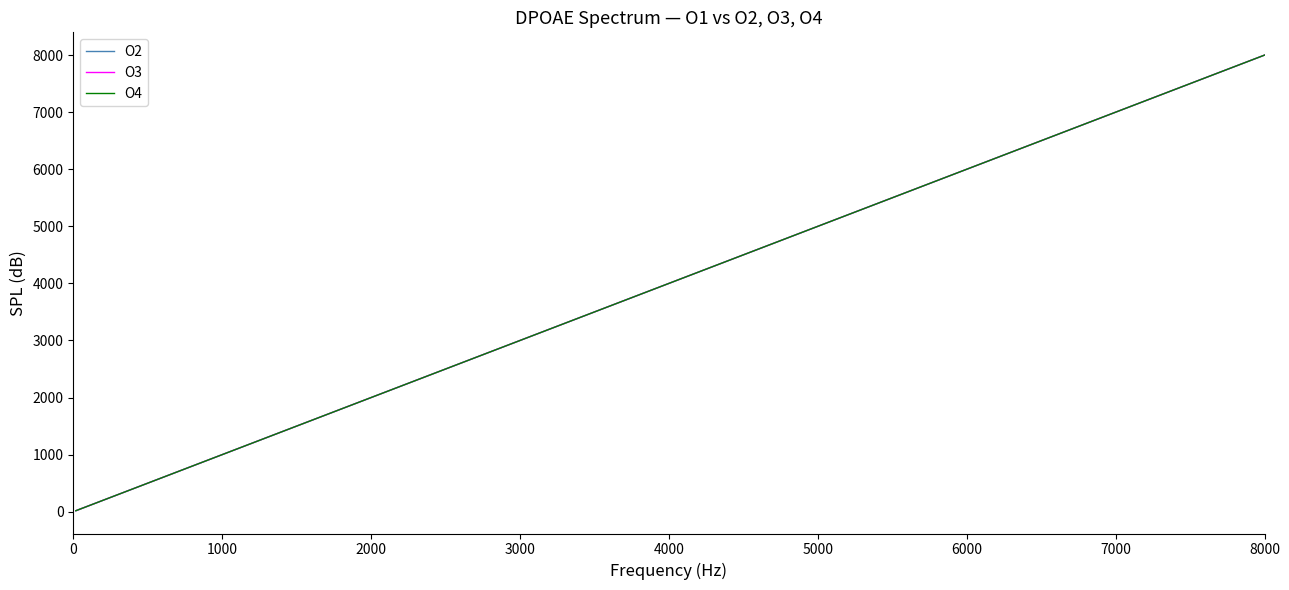

Does the chart have visible grid lines?

No